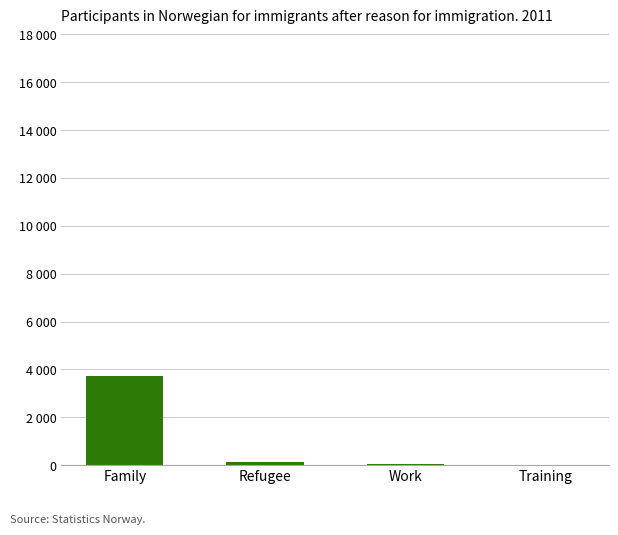

Are the bars horizontal?

No